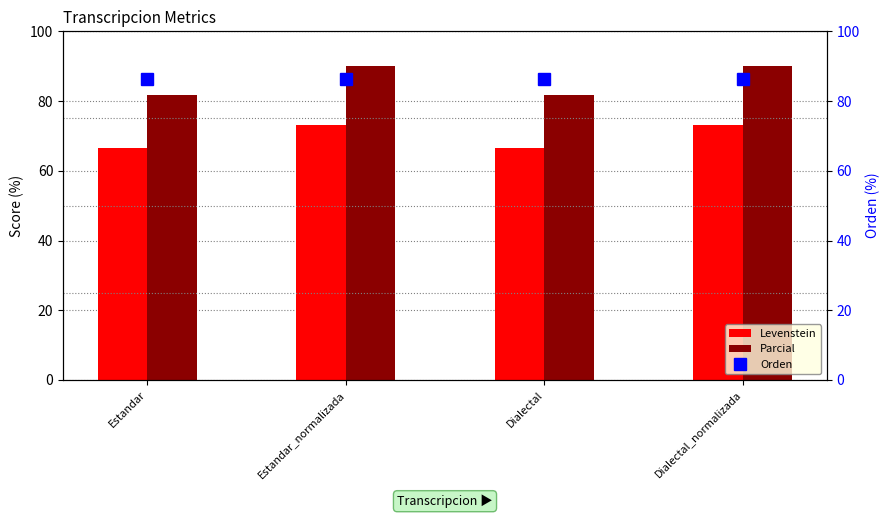

At how many categories does at least one series exceed 66?

4